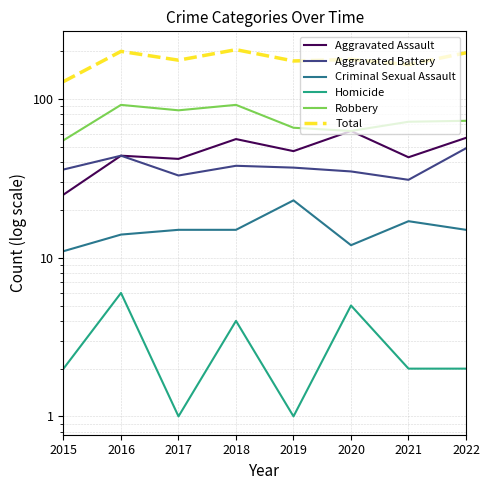

At which label does Aggravated Assault reach its minimum?

2015